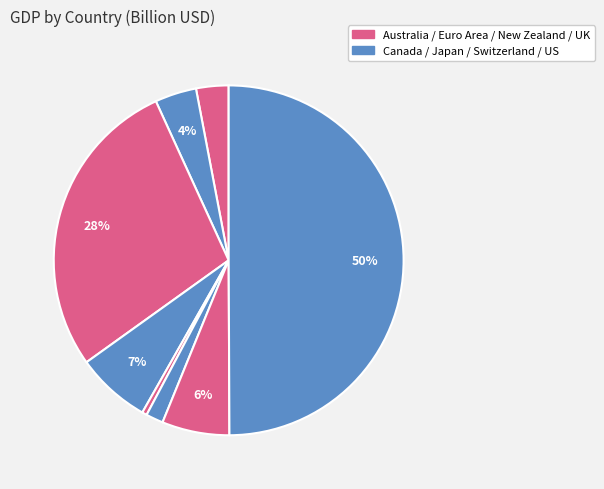

How many slices are in this pie chart?

8